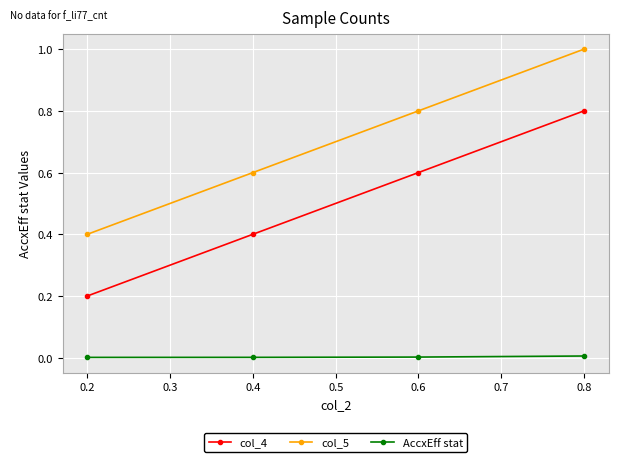

True or false: col_5 has more than 2 points higher than both neighbors.

False